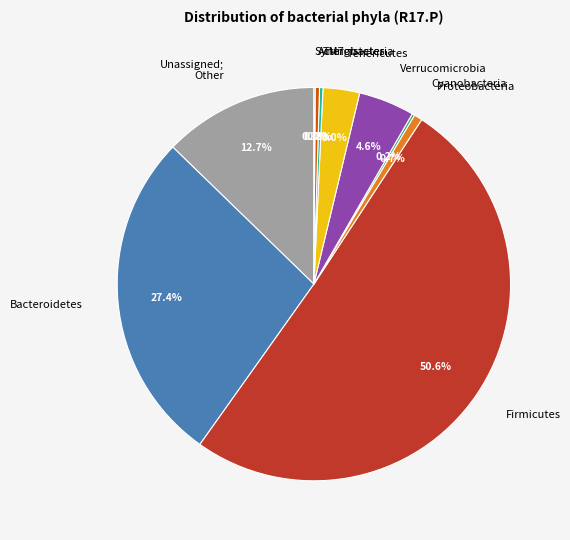

Which category has the biggest portion of the pie?

Firmicutes